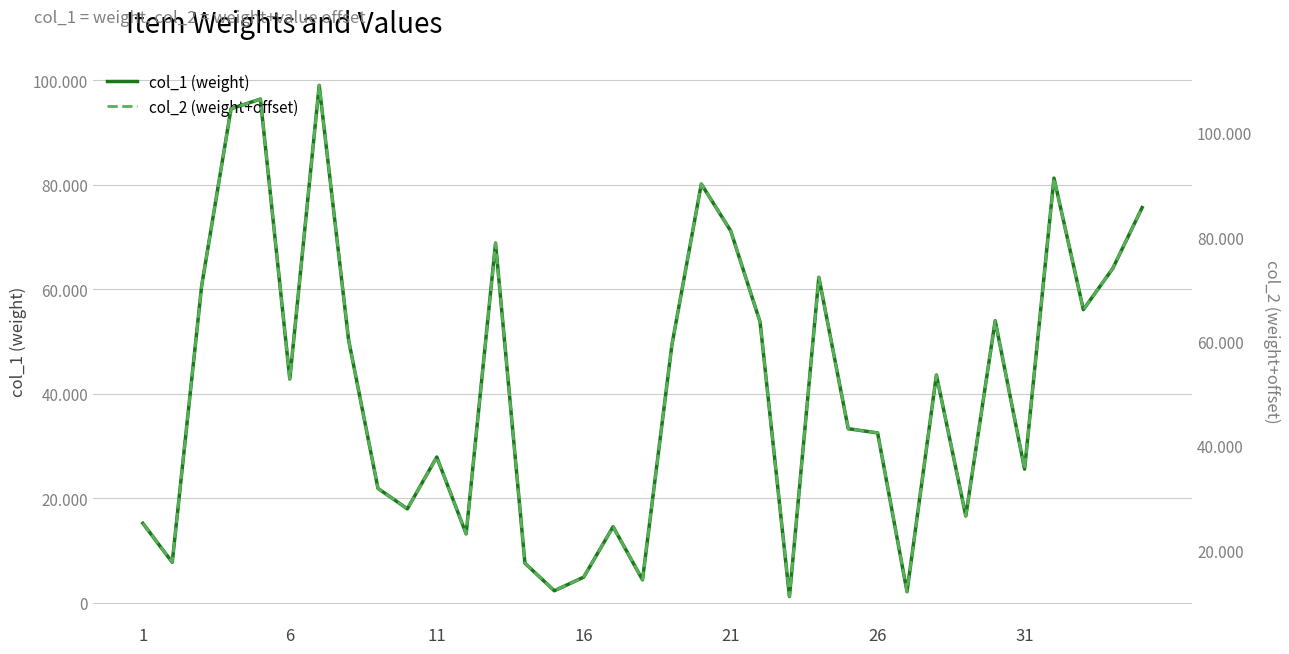

Between 16 and 10, which series saw the biggest shift?

col_1 (weight)